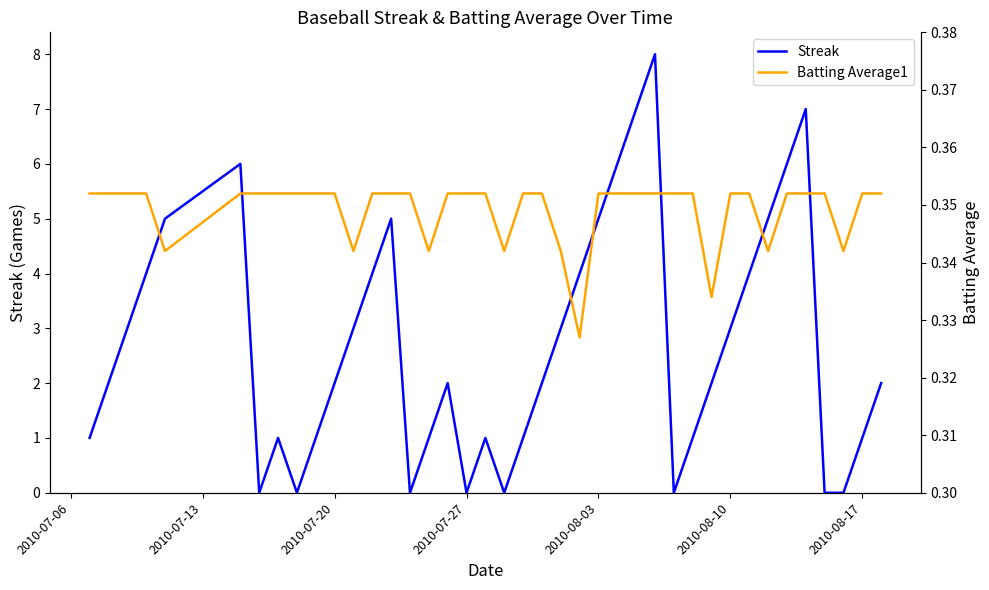

After their last crossing, which series has the higher values: Batting Average1 or Streak?

Streak